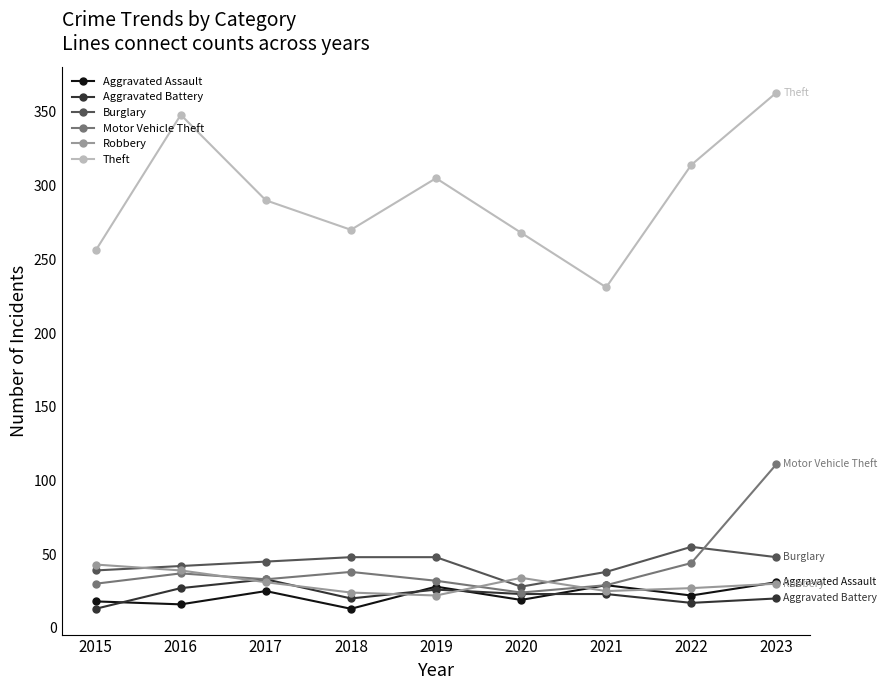

True or false: Aggravated Assault has more than 0 points higher than both neighbors.

True